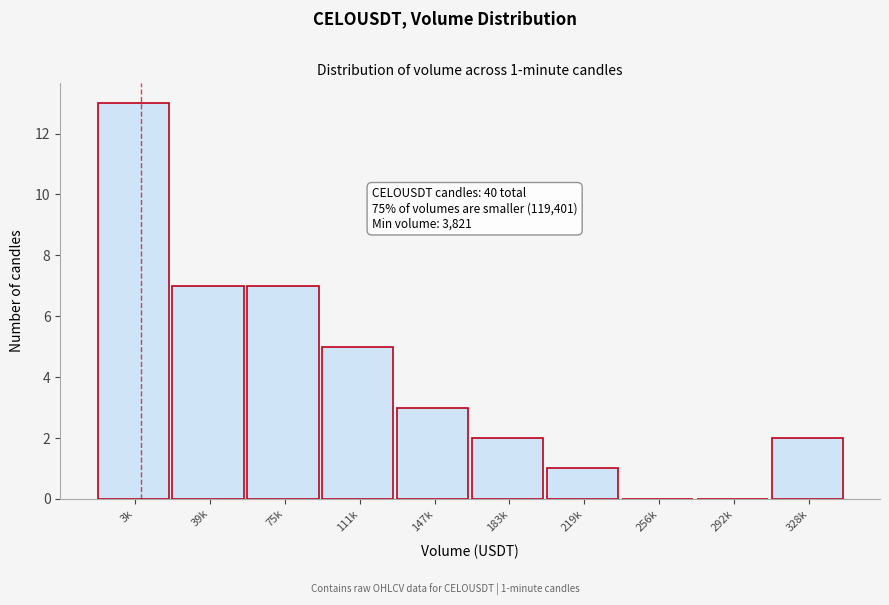

Reading left to right, what are all the values shown in this chart?

3k=13	39k=7	75k=7	111k=5	147k=3	183k=2	219k=1	256k=0	292k=0	328k=2